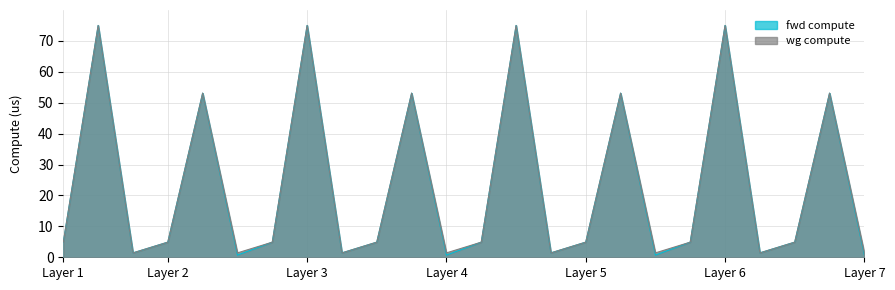

What is the sum of all fwd compute values?

560.0